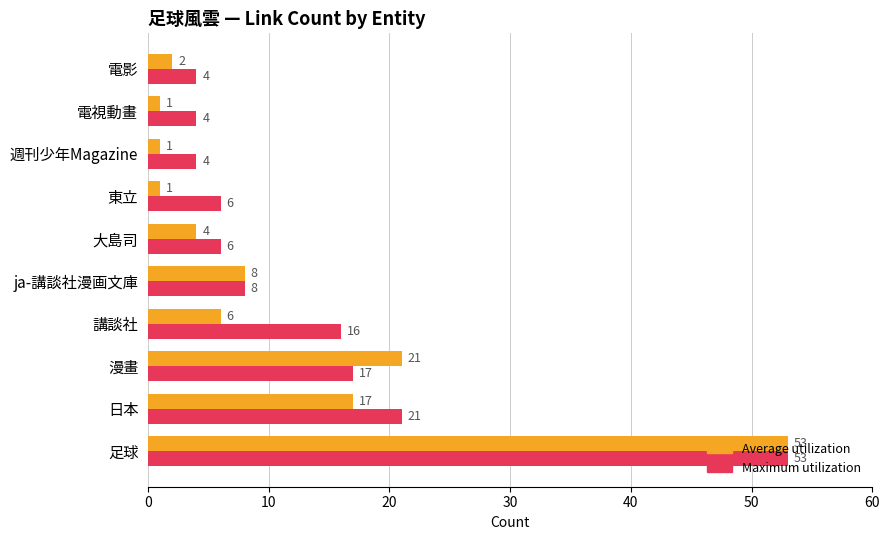

Which series has the widest spread of values?

Average utilization